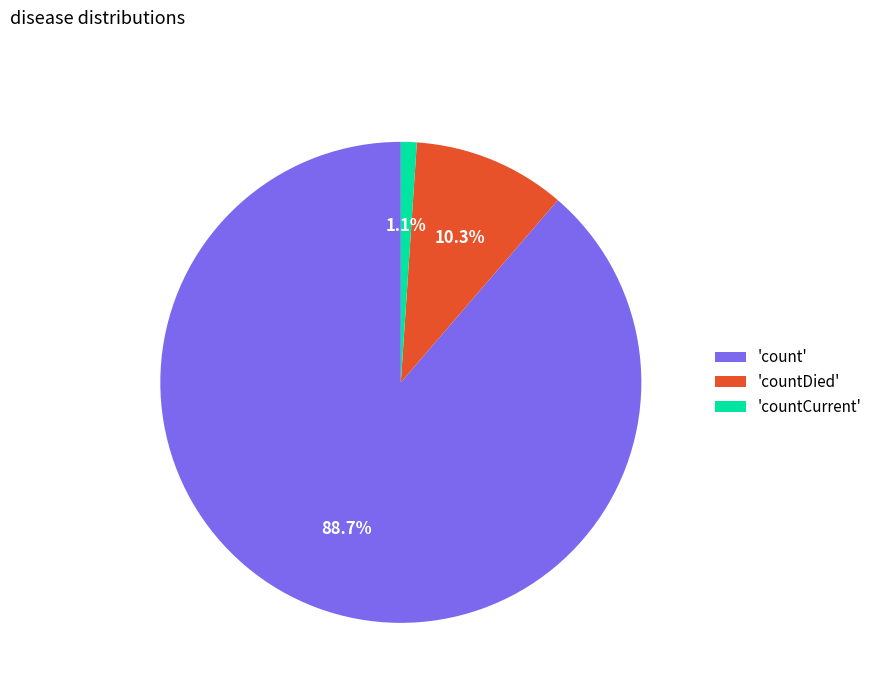

Between 'countDied' and 'countCurrent', which is larger?

'countDied'